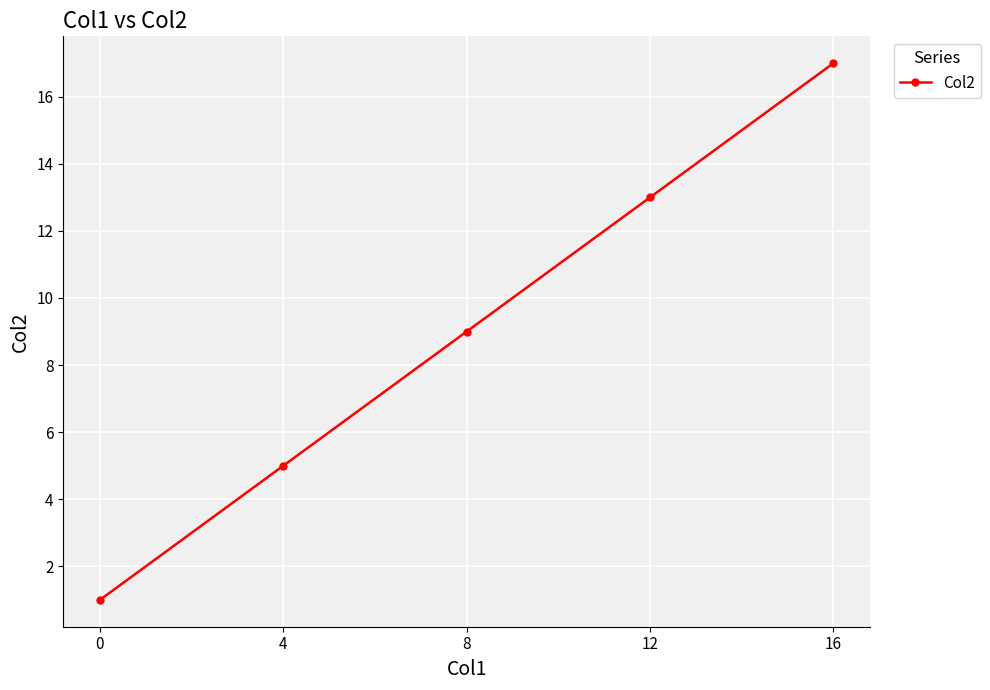

How many lines are shown in the chart?

1